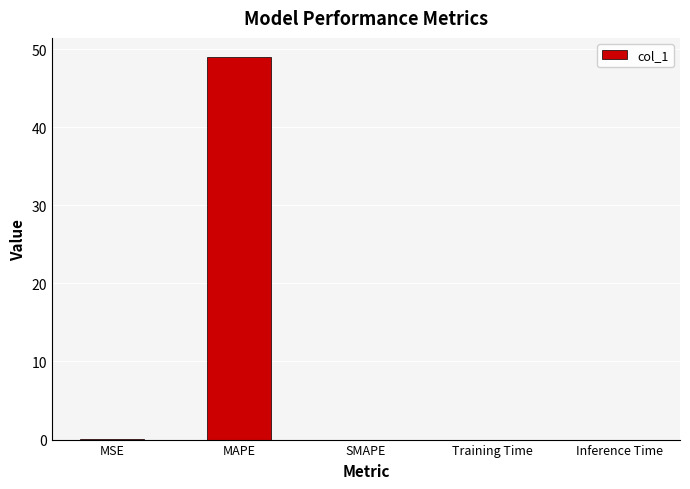

What is the approximate value at MAPE?

49.0